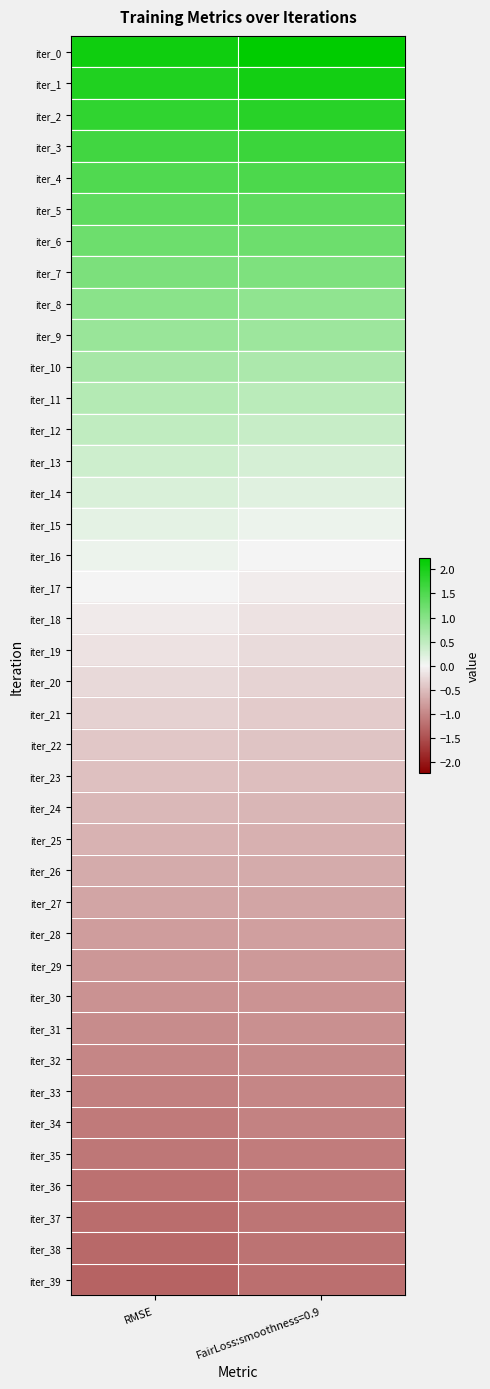

What is the spread (max minus min) of values at FairLoss:smoothness=0.9?

3.5